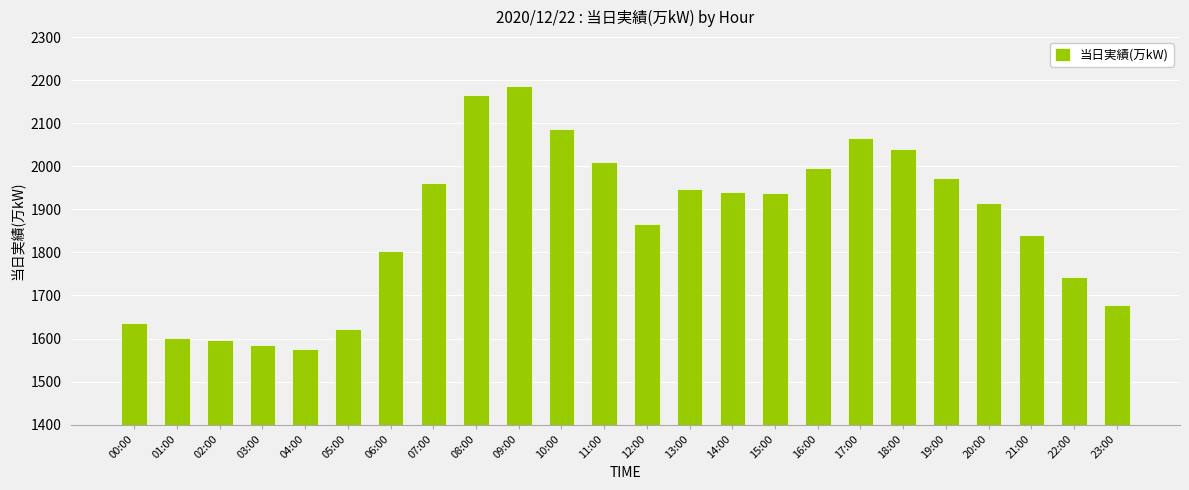

What is the difference between the maximum and minimum values?

611